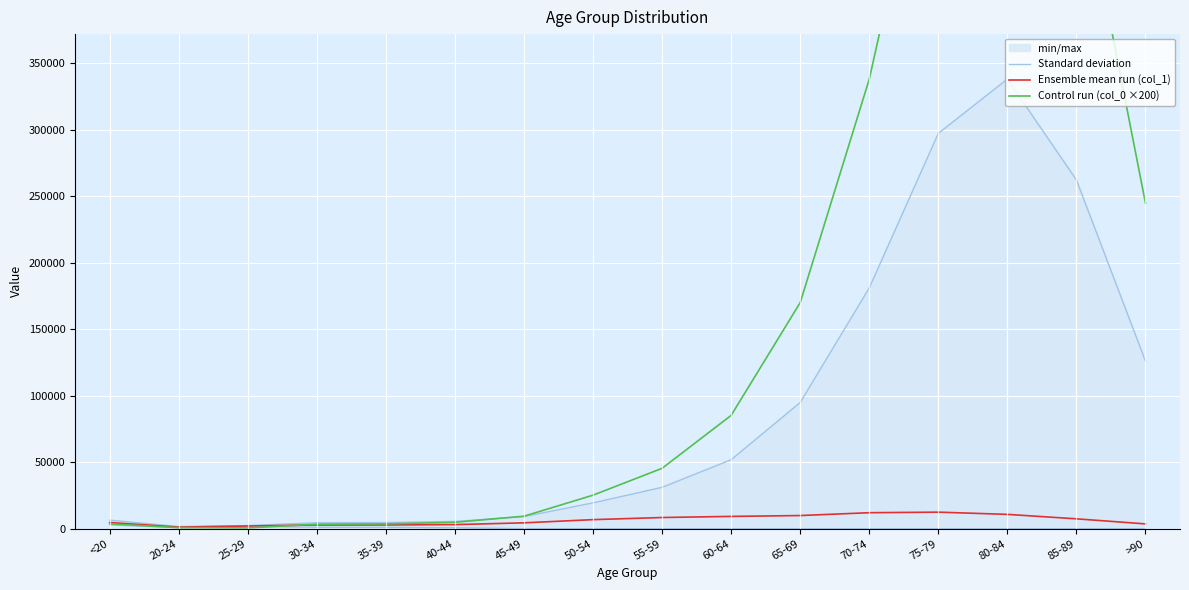

Rank the categories by Control run (col_0 ×200) value from lowest to highest.

25-29, 20-24, 30-34, <20, 35-39, 40-44, 45-49, 50-54, 55-59, 60-64, 65-69, >90, 70-74, 85-89, 75-79, 80-84